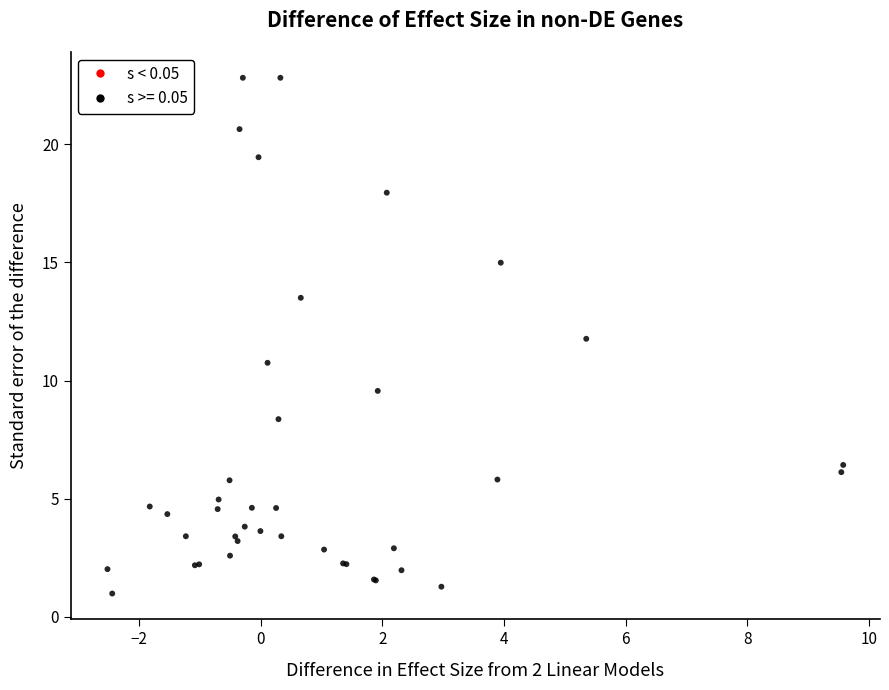

What Y value in the scatter plot is closest to 11?

10.8